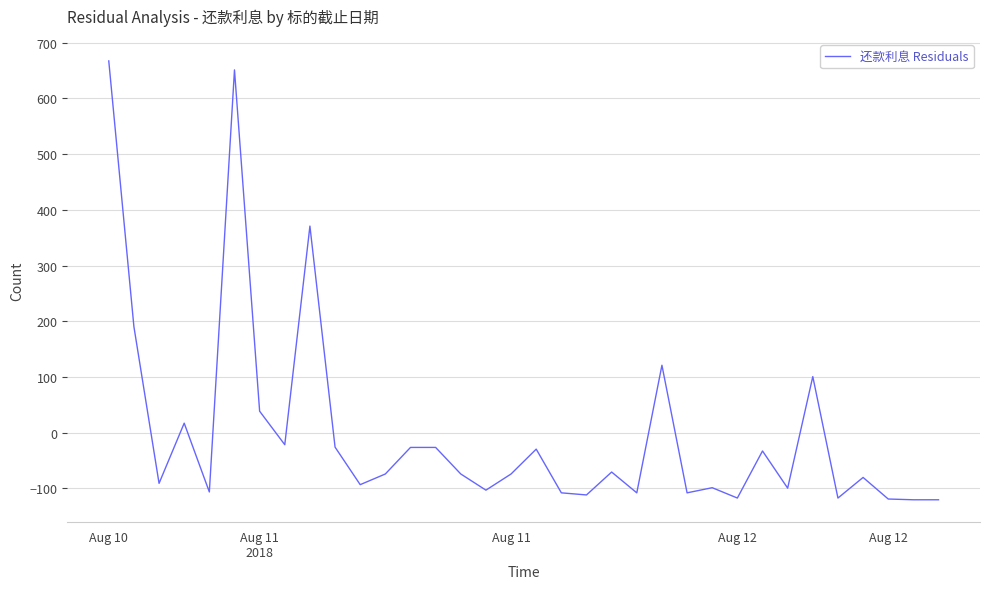

What is the greatest value displayed?

667.3